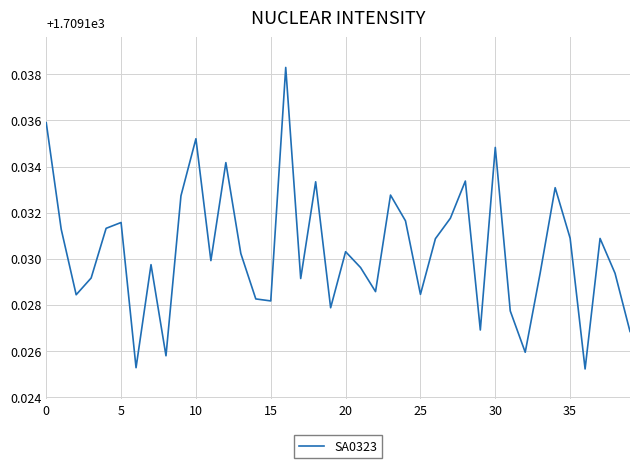

Is this an area chart (filled region under the line)?

No